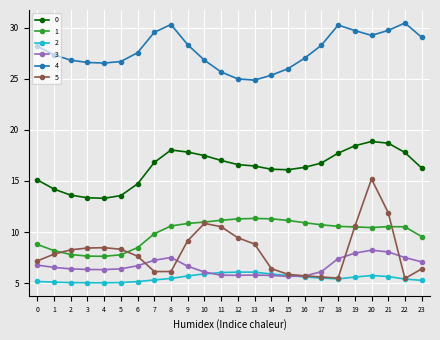

How many series are shown in this chart?

6